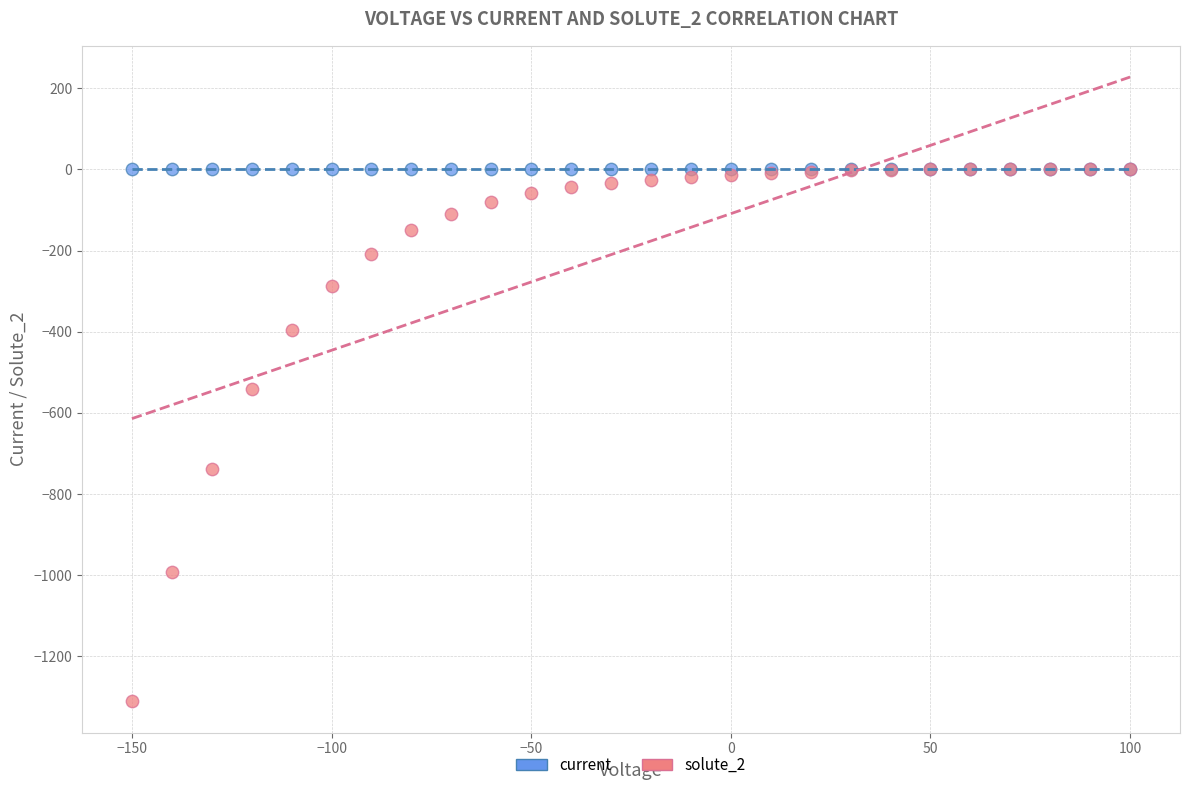

Across all series, what Y value is closest to -655?

-737.9